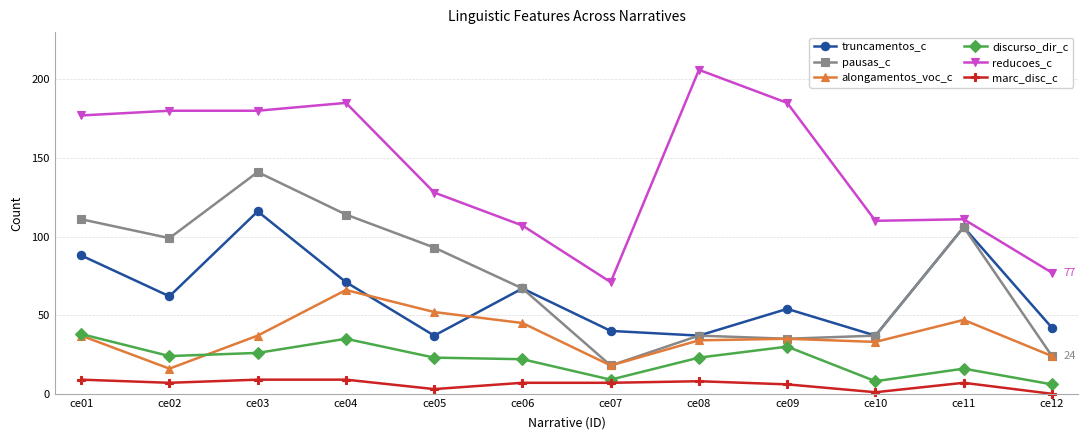

At which label is truncamentos_c closest to 76?

ce04